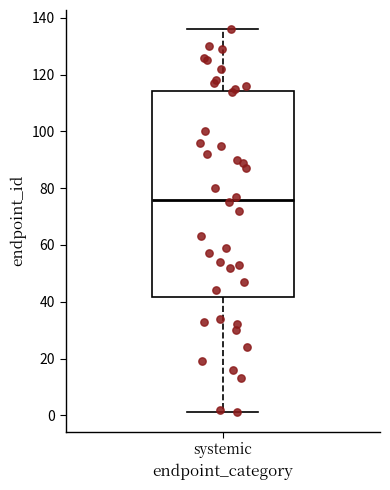

Read this box plot against the y-axis: the position of the median line, the range covered by the box, and the ends of both whiskers. The values are not printed on the chart, so give them approximately, as read against the axis.

median 76, box 42 to 114, whiskers 2 to 136